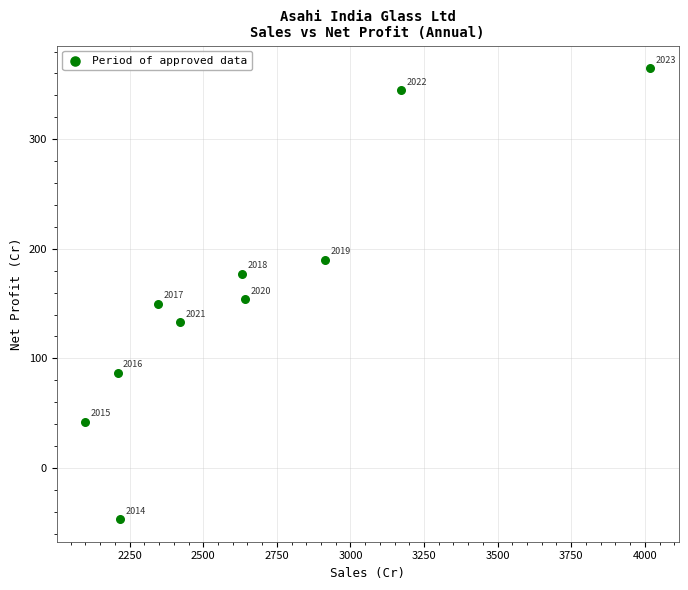

What Y value in the scatter plot is closest to 159?

153.7